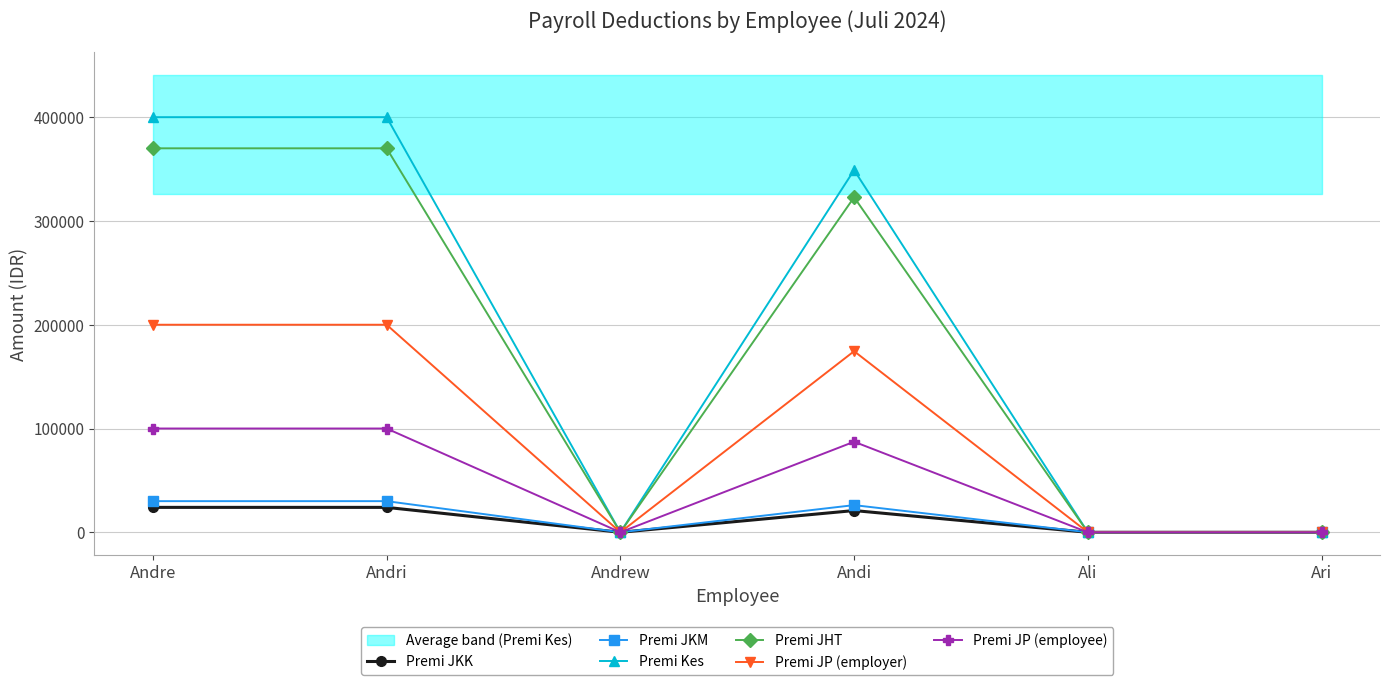

Is the value of Premi JP (employer) at Andri greater than the value of Premi JKM at Ari?

Yes